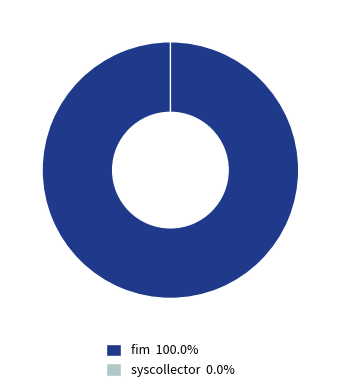

Do syscollector and fim together represent more than half of the pie?

Yes